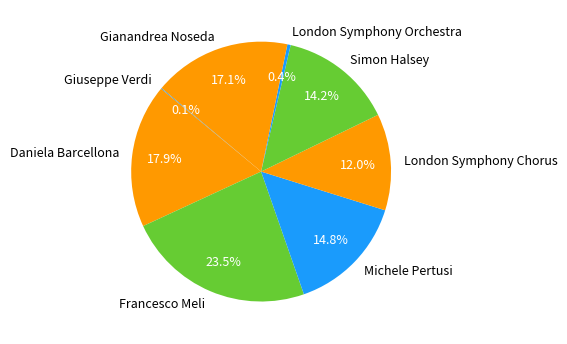

To the nearest percent, what is the difference between the Michele Pertusi and Gianandrea Noseda slice percentages?

2%